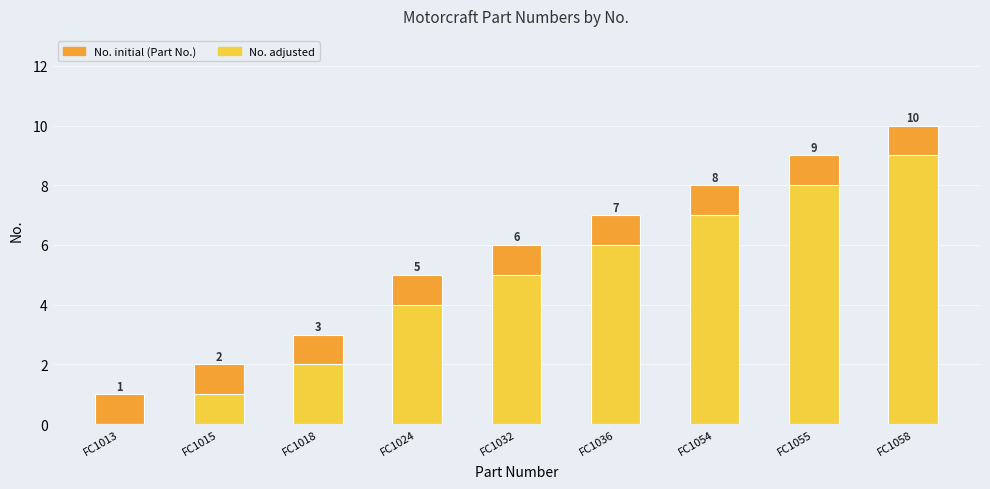

What is the value of the No. (Adjusted) bar at the 3rd from the left?

2